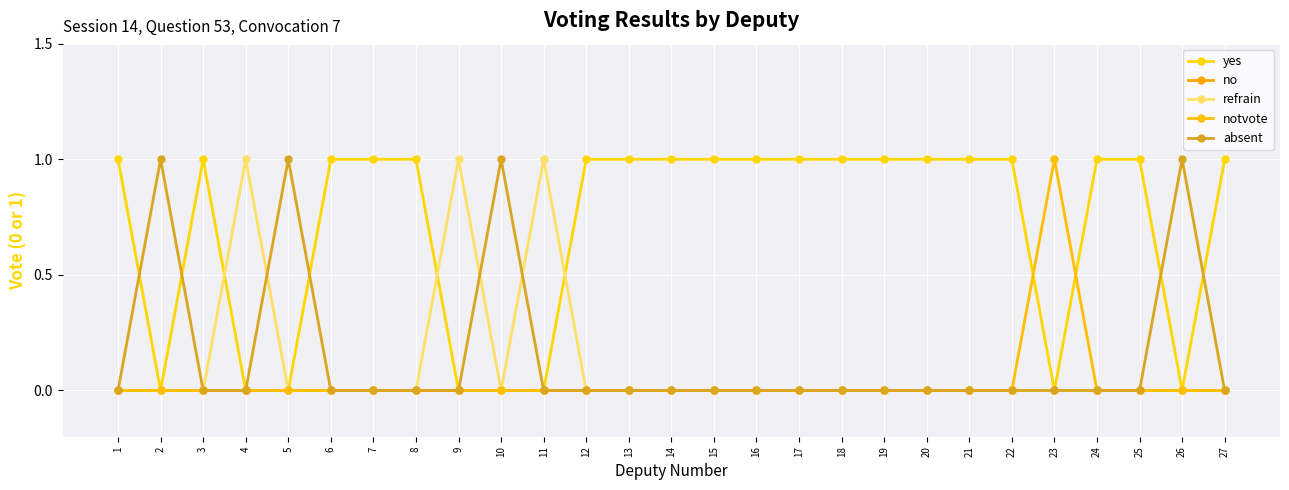

How many data points does each series have?

27